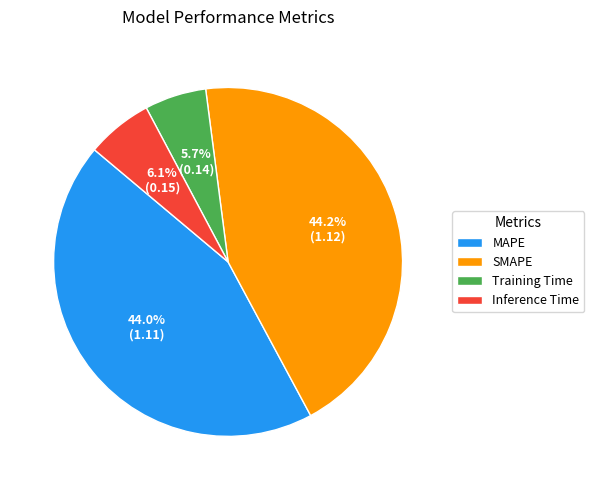

Does Training Time represent more than half of the total?

No